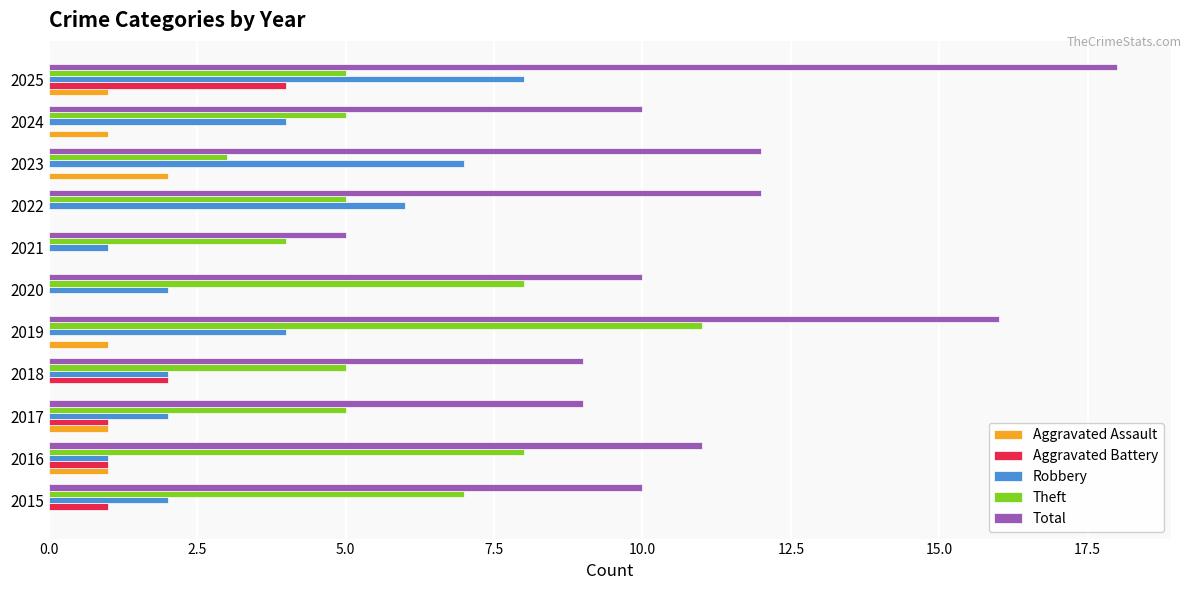

What is the maximum value shown in the chart?

18